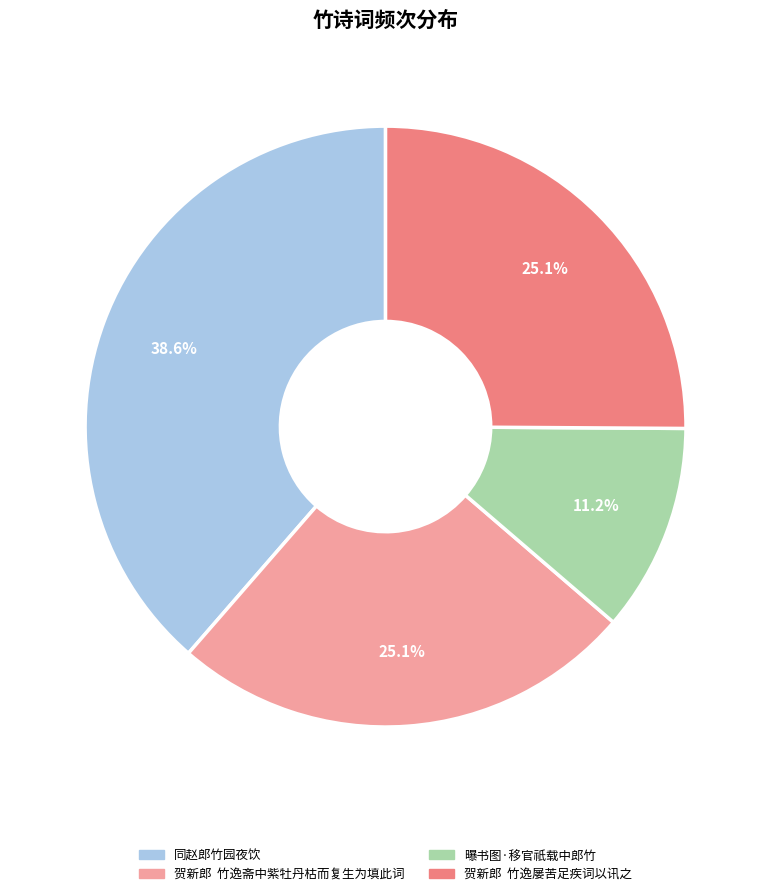

Do 同赵郎竹园夜饮 and 贺新郎 竹逸斋中紫牡丹枯而复生为填此词 together represent more than half of the pie?

Yes